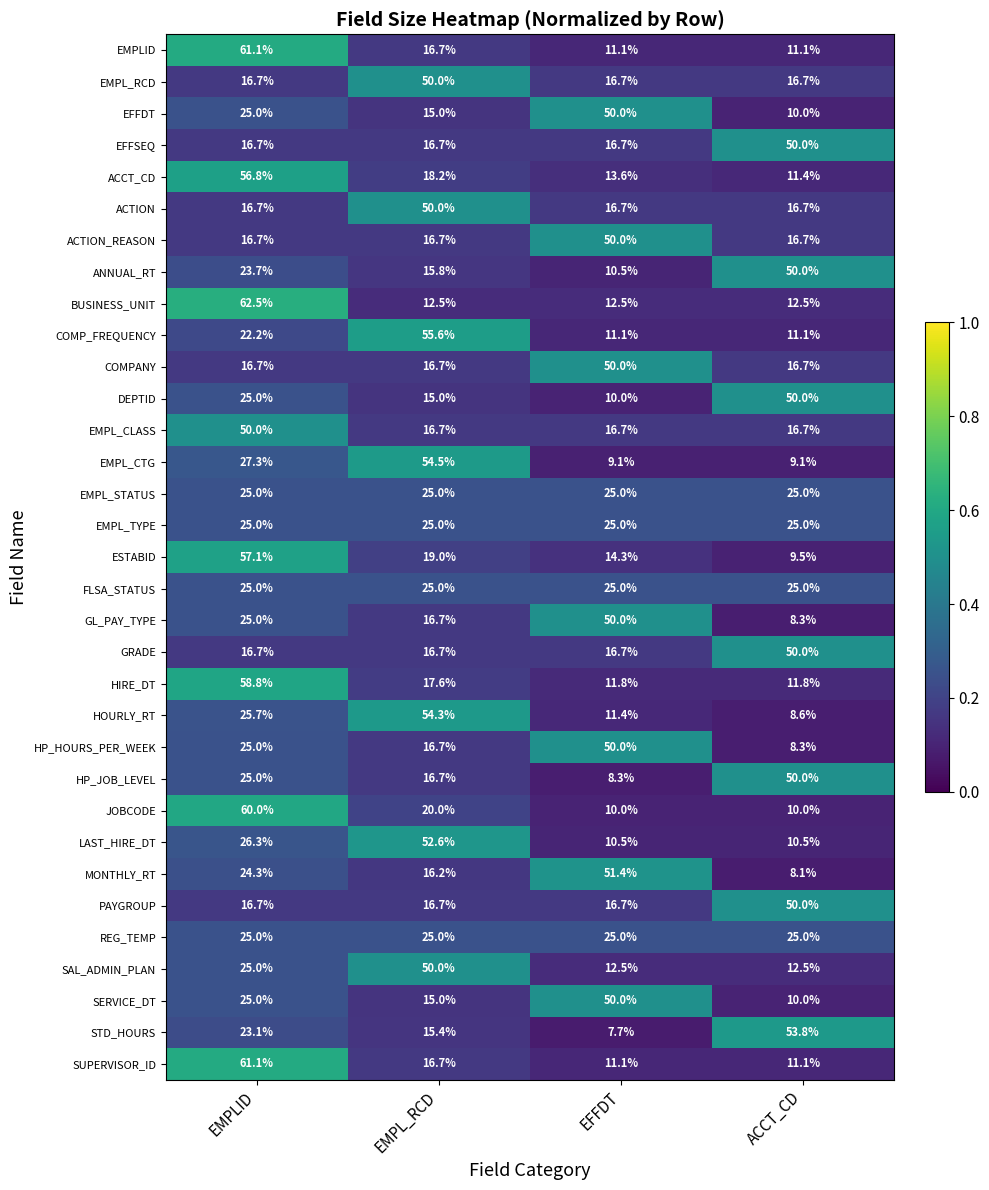

True or false: ACTION has a value of 6.1 at EFFDT.

False